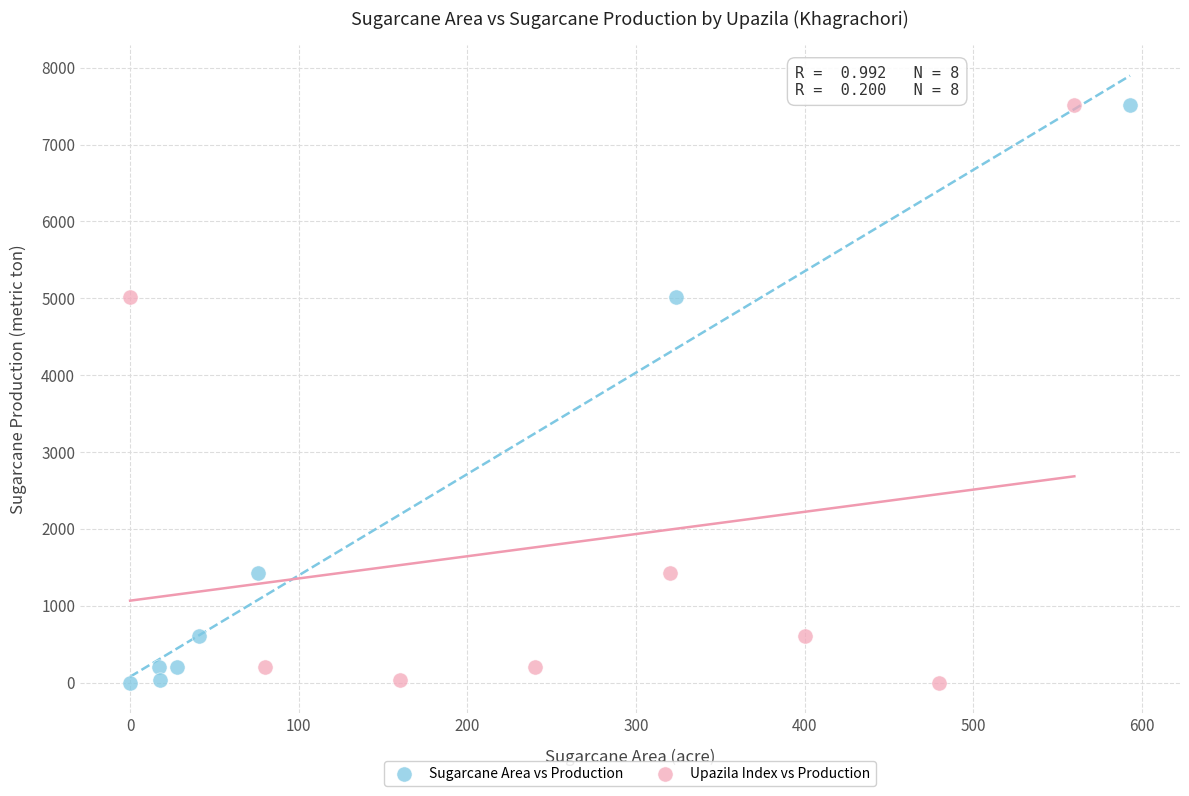

What are all the series names shown in the legend?

Sugarcane Area vs Production, Upazila Index vs Production